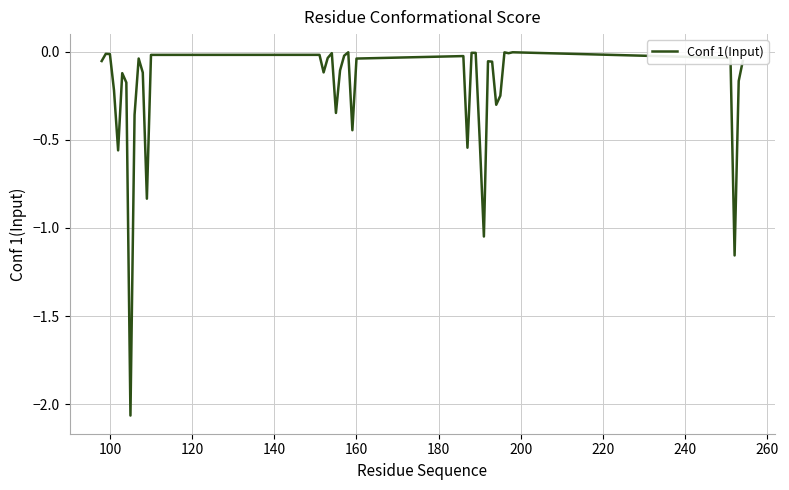

What is the difference between the maximum and minimum values?

2.1